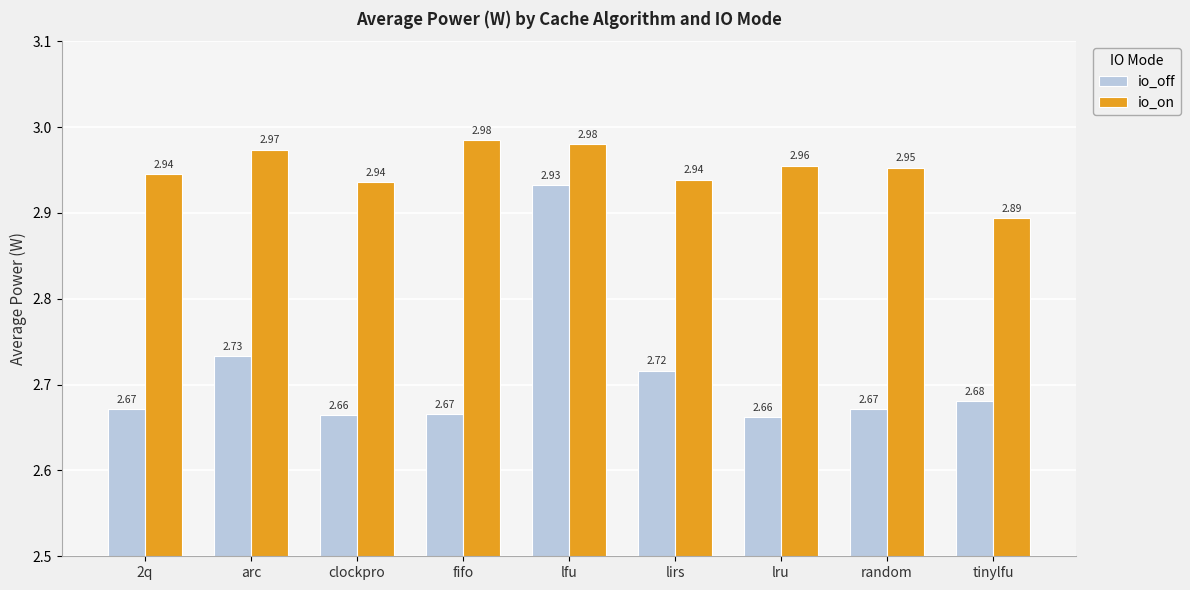

True or false: io_on has a value of 1.1 at fifo.

False